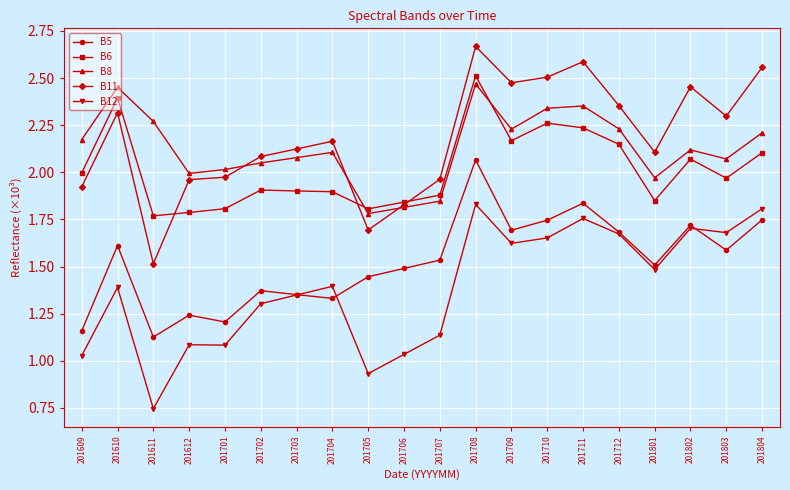

True or false: B5 and B6 intersect in this chart.

False